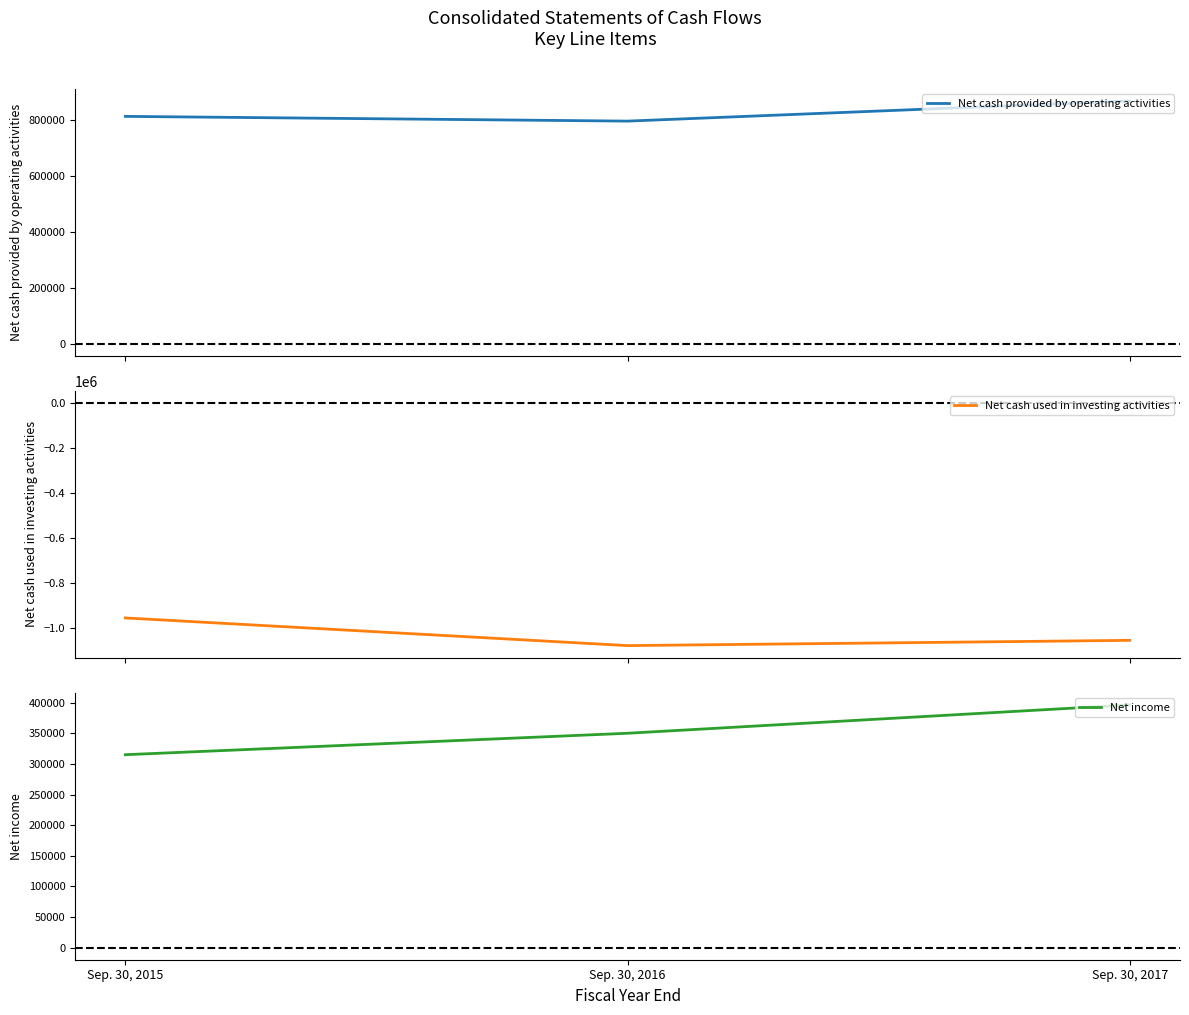

Is this an area chart (filled region under the line)?

No